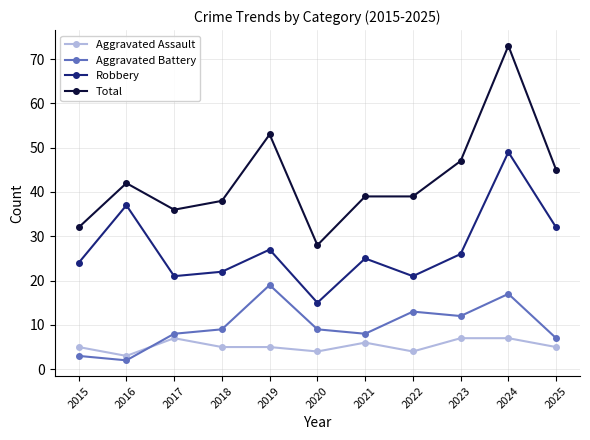

Reading left to right, transcribe all the data shown in this chart.

Aggravated Assault: 2015=5	2016=3	2017=7	2018=5	2019=5	2020=4	2021=6	2022=4	2023=7	2024=7	2025=5
Aggravated Battery: 2015=3	2016=2	2017=8	2018=9	2019=19	2020=9	2021=8	2022=13	2023=12	2024=17	2025=7
Robbery: 2015=24	2016=37	2017=21	2018=22	2019=27	2020=15	2021=25	2022=21	2023=26	2024=49	2025=32
Total: 2015=32	2016=42	2017=36	2018=38	2019=53	2020=28	2021=39	2022=39	2023=47	2024=73	2025=45